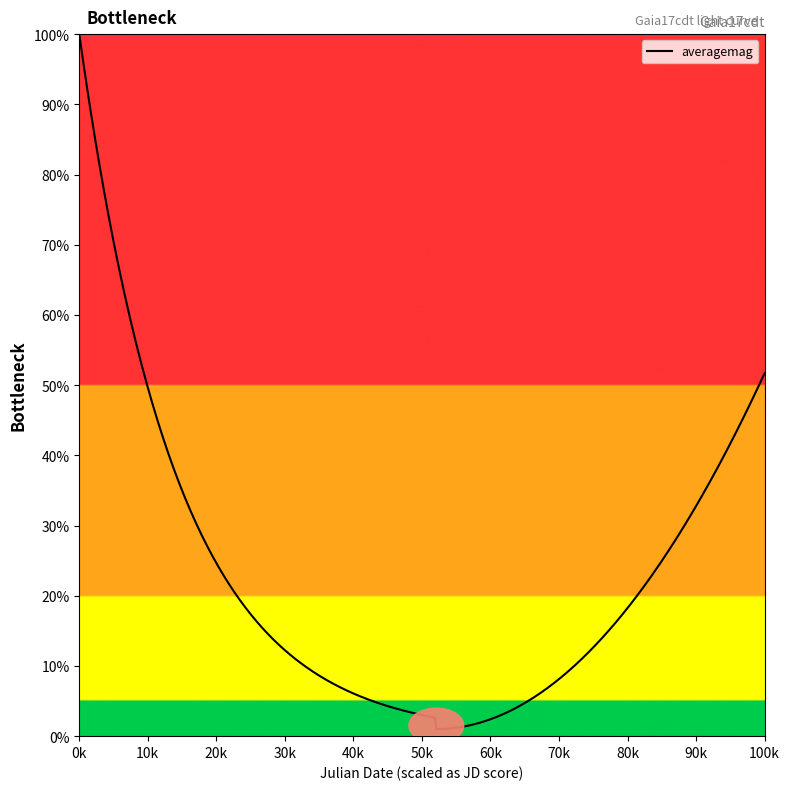

What is the difference between the maximum and minimum values?

99.0